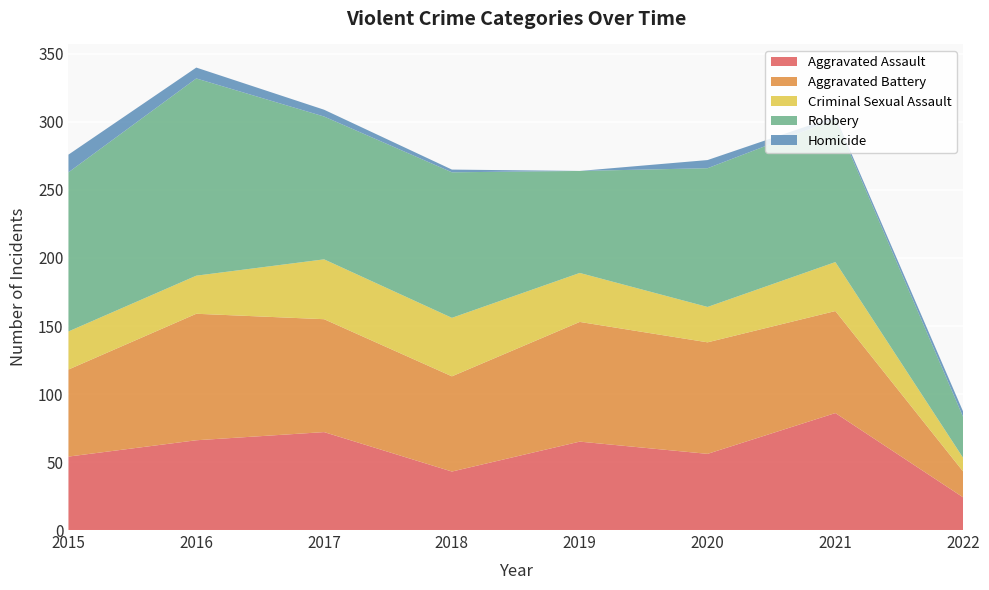

Reading left to right, what are all the values shown in this chart?

Aggravated Assault: 54	66	72	43	65	56	86	24
Aggravated Battery: 64	93	83	70	88	82	75	19
Criminal Sexual Assault: 28	28	44	43	36	26	36	10
Robbery: 117	145	105	107	75	102	105	30
Homicide: 13	8	5	2	0	6	2	4